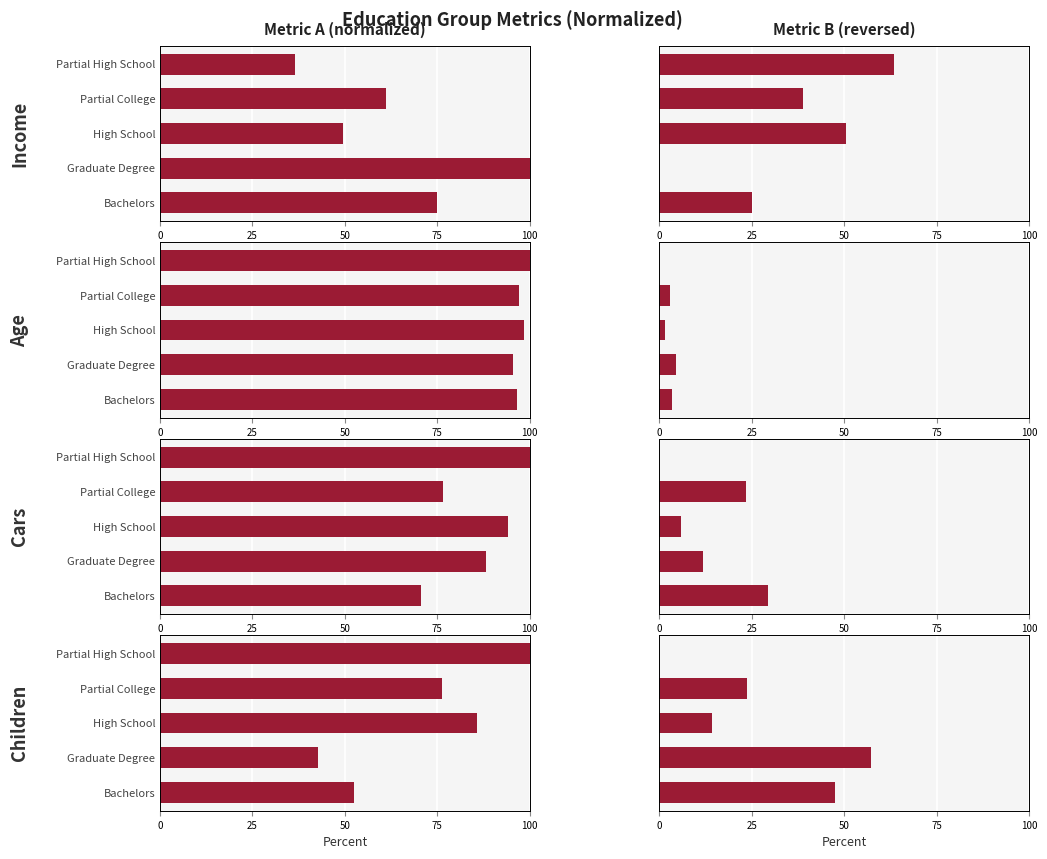

Between High School and Graduate Degree, which is larger?

High School